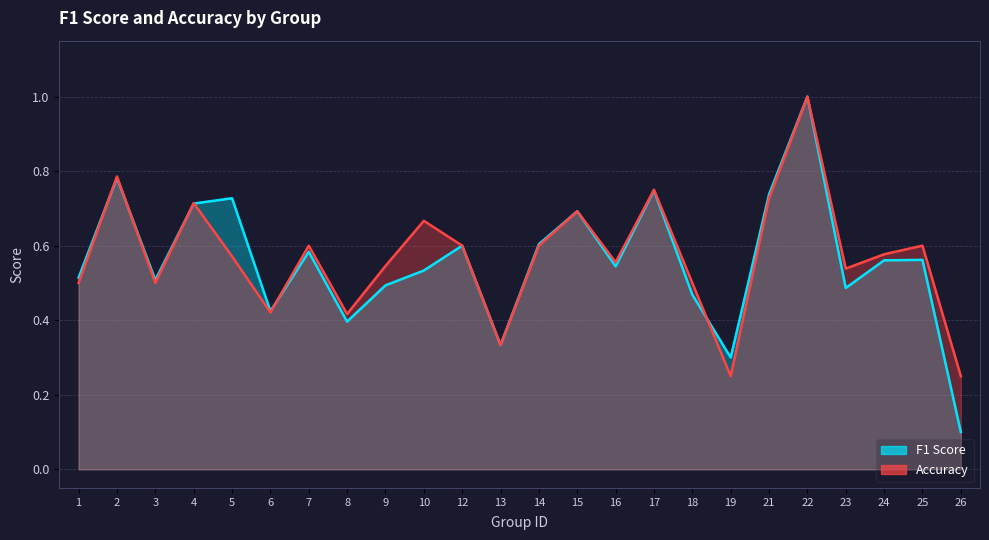

What is the difference between the f1 values at 18 and 10?

0.1